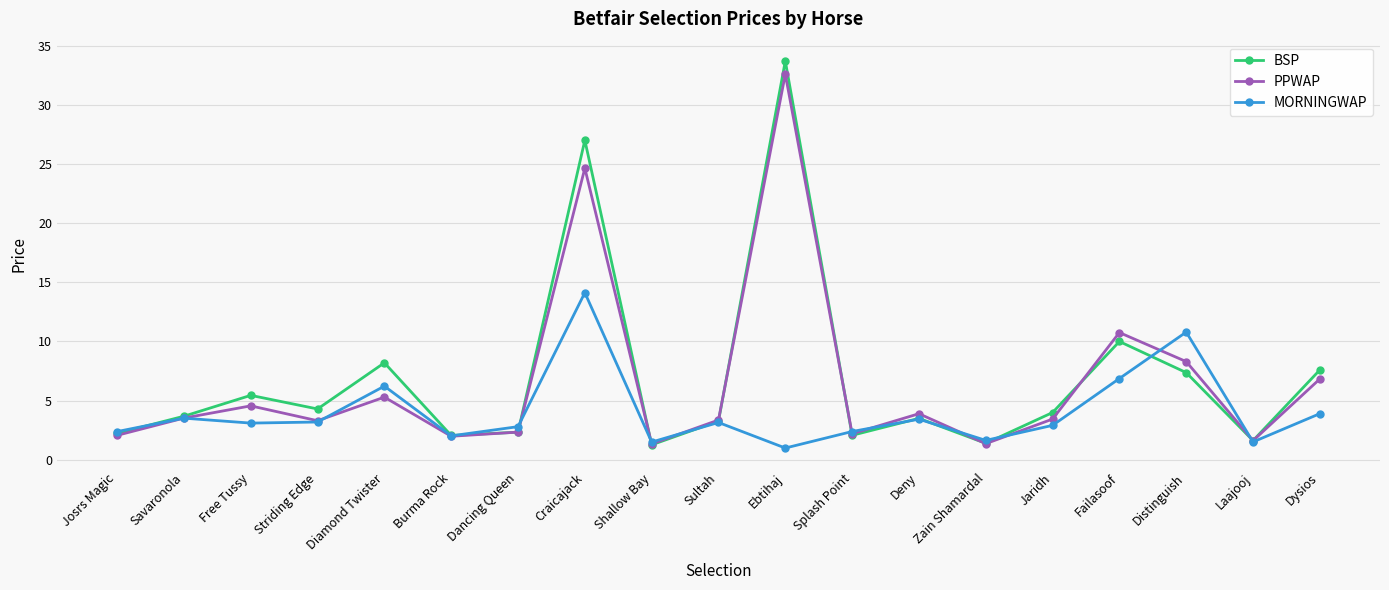

What is the lowest value of the MORNINGWAP series?

1.0